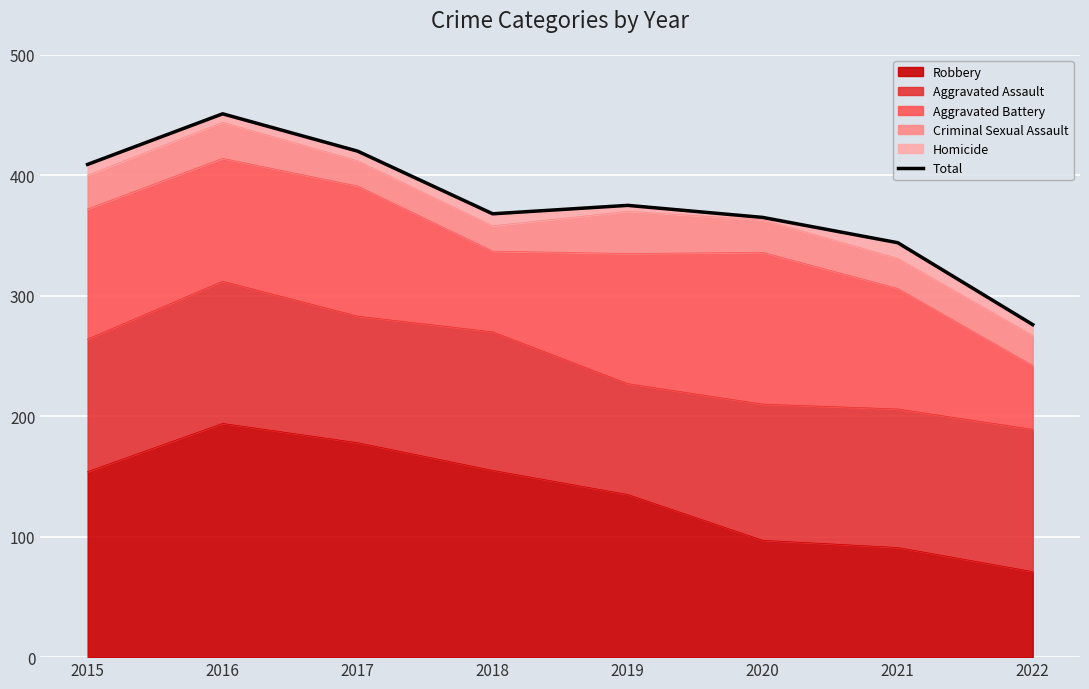

Where is the data nearest to the value 363?

2020